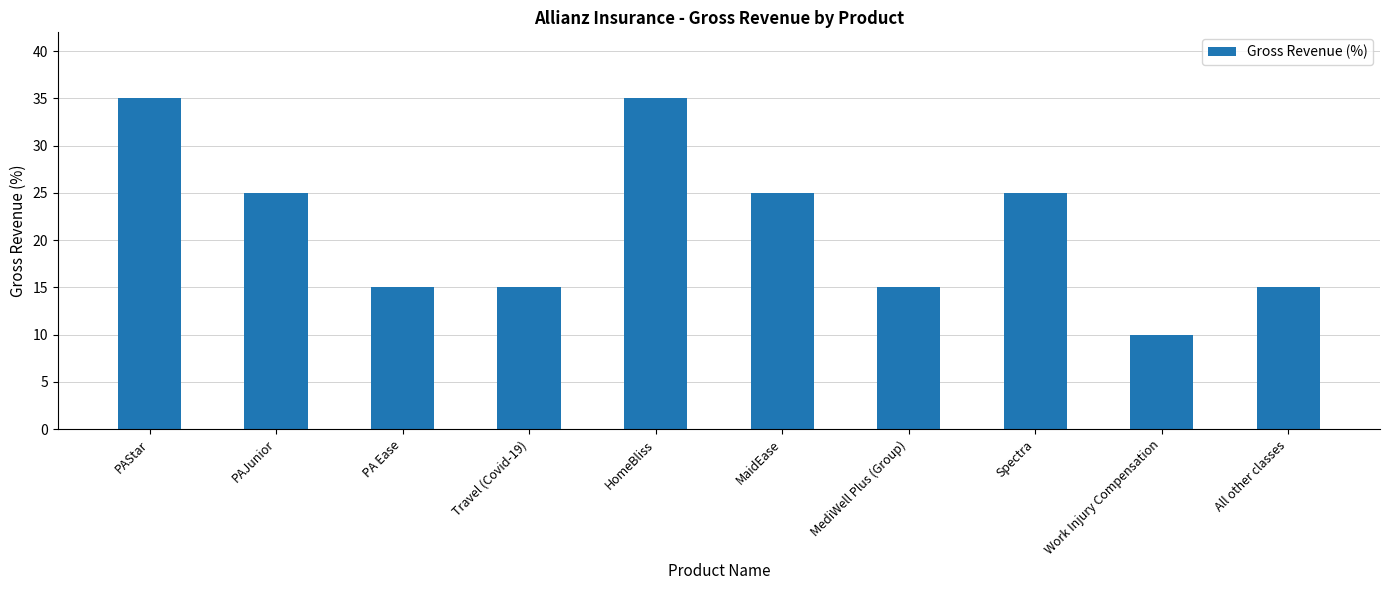

What is the value of the 10th bar from the left?

15